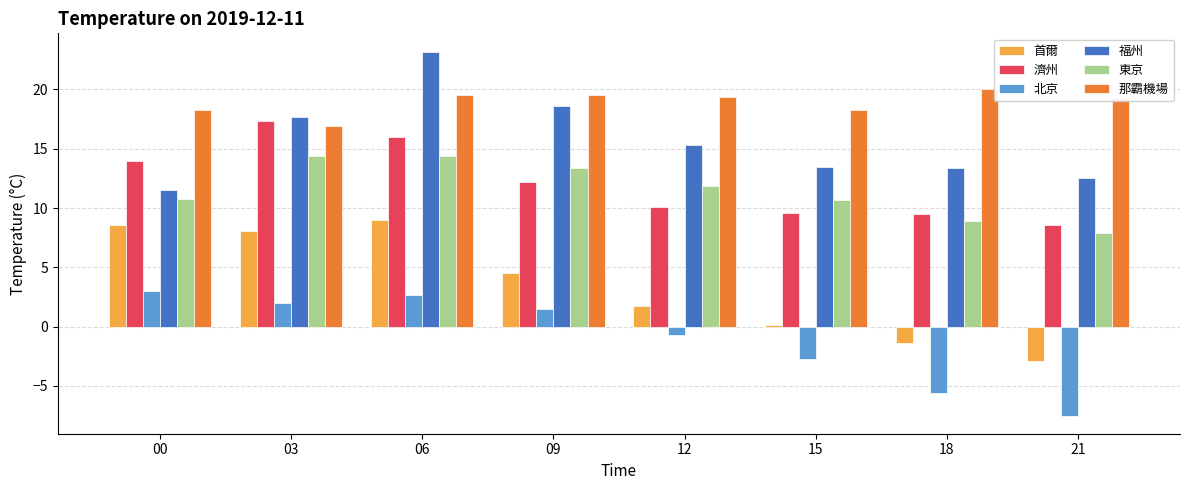

What is the sum of all 福州 values?

125.7